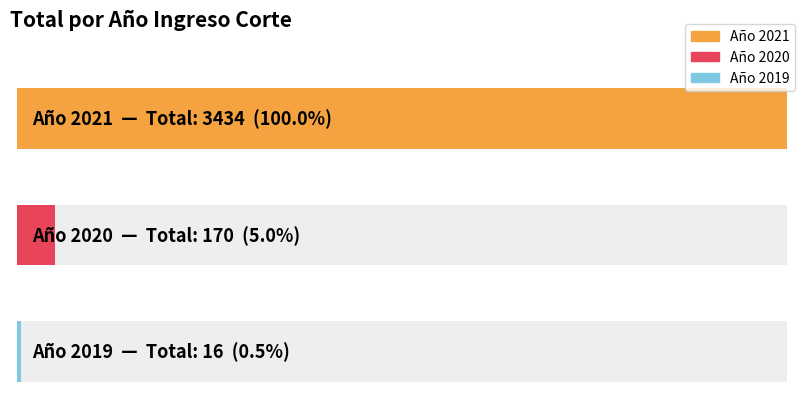

What is the greatest value displayed?

3434